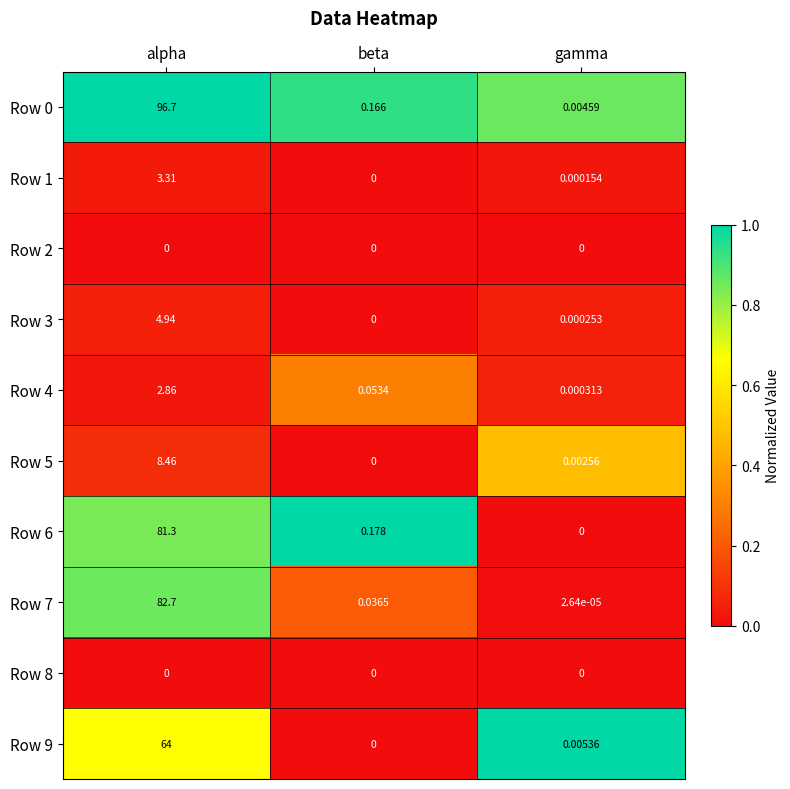

At which category is the sum across all series the highest?

alpha